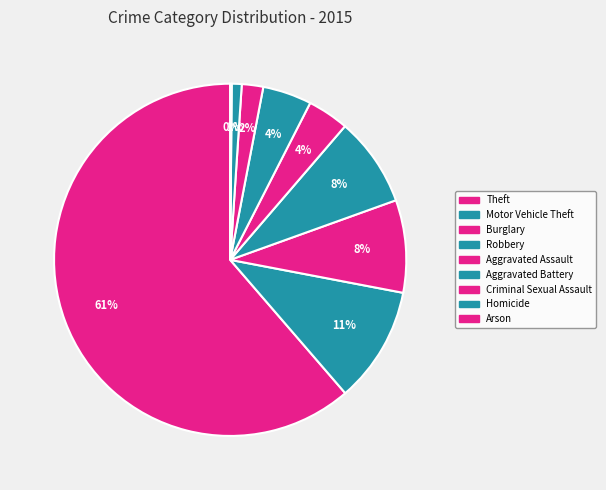

To the nearest percent, what is the difference between the largest and smallest slice percentages?

61%